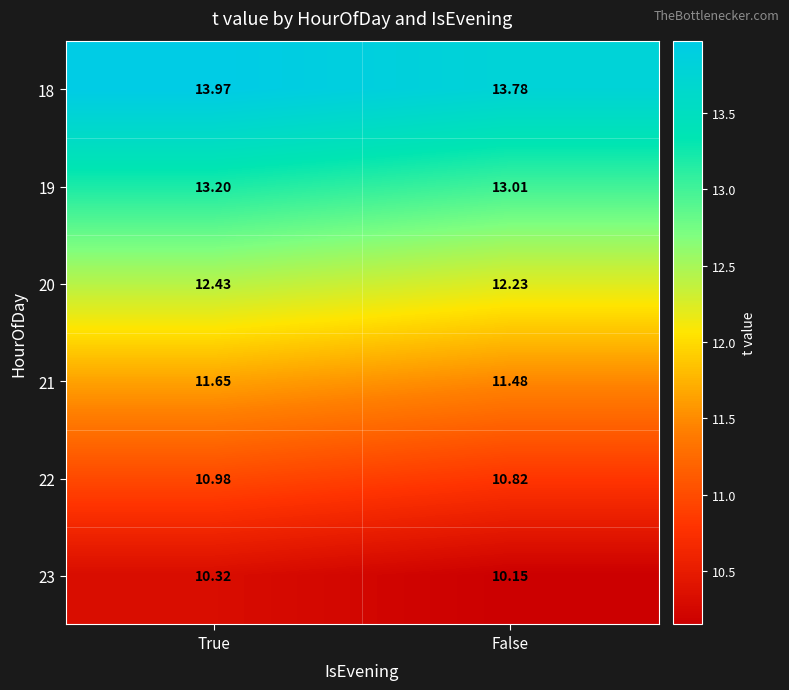

At which category does the chart reach its peak across all series?

True